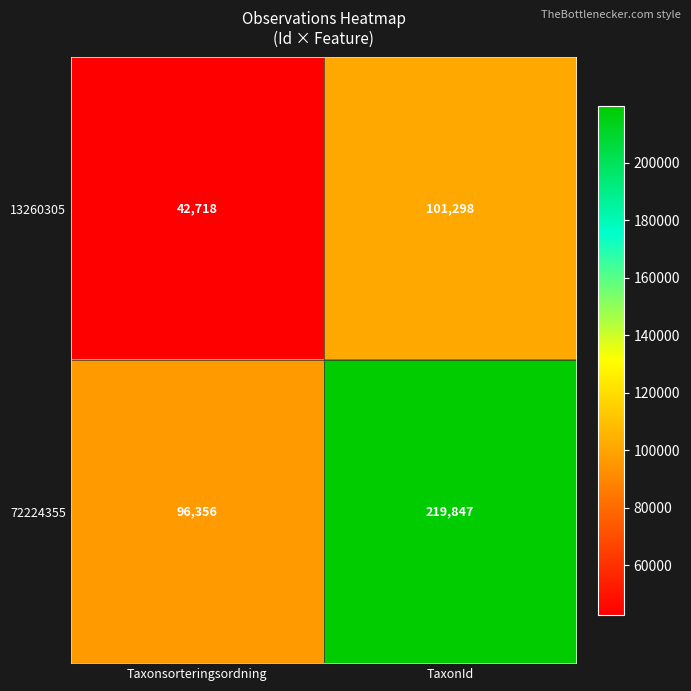

Which series has the widest spread of values?

72224355